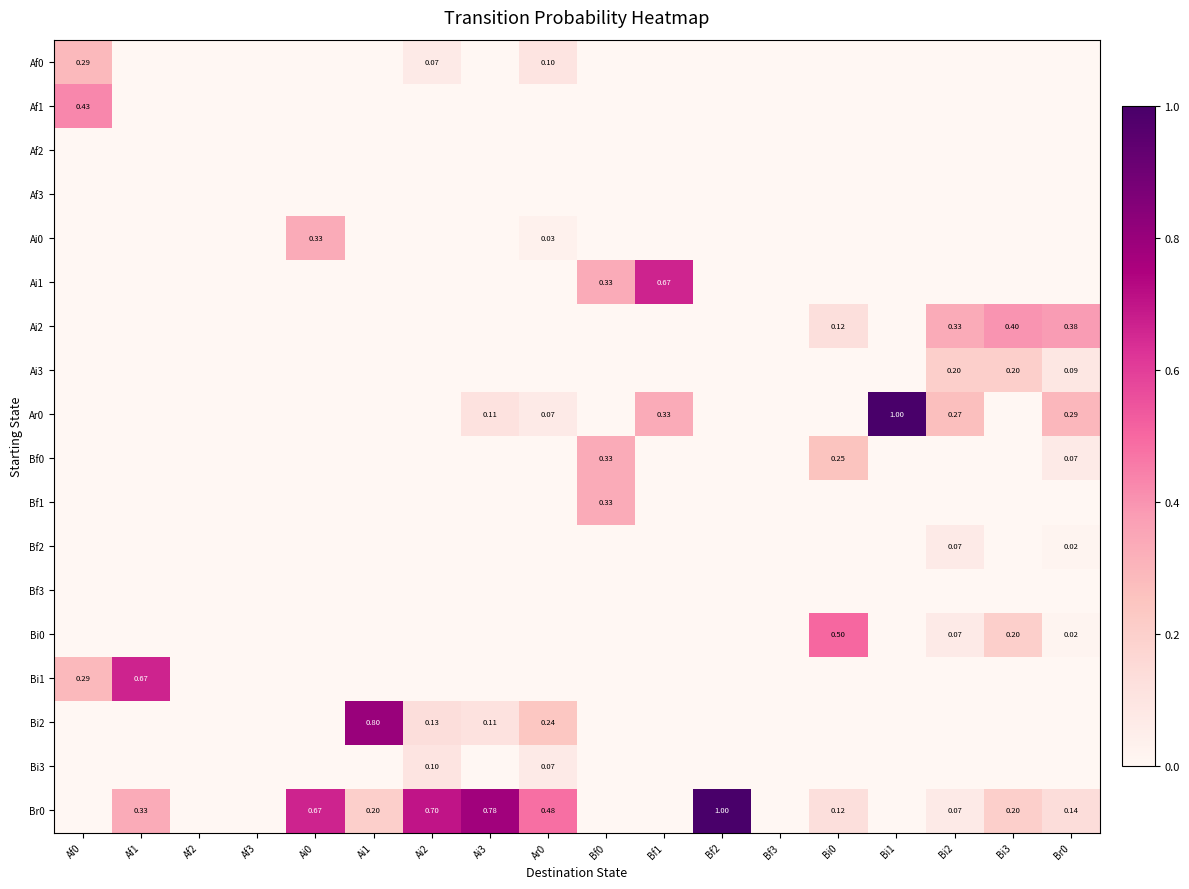

Count the number of data series in this chart.

18